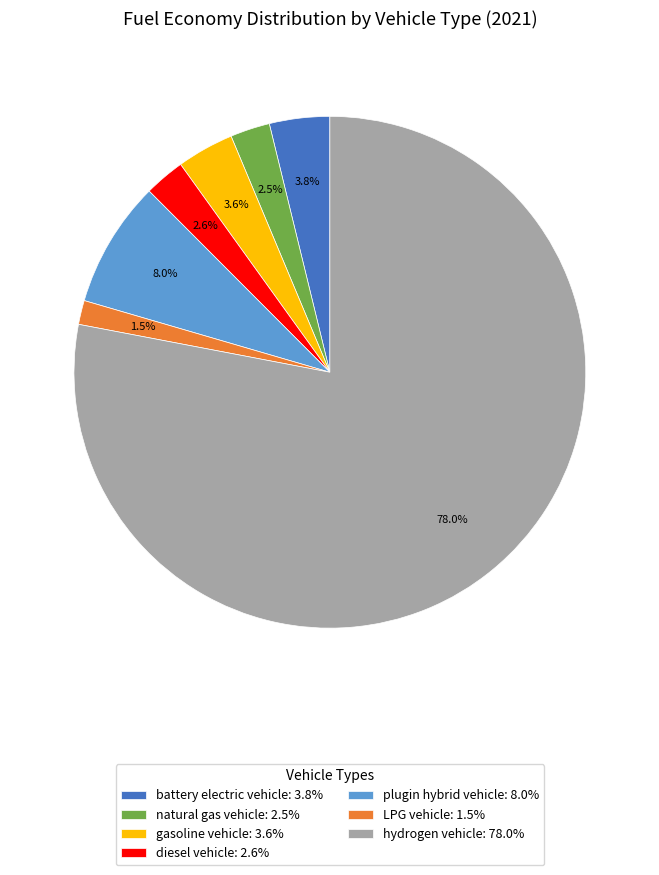

Is the sum of diesel vehicle and gasoline vehicle greater than half?

No